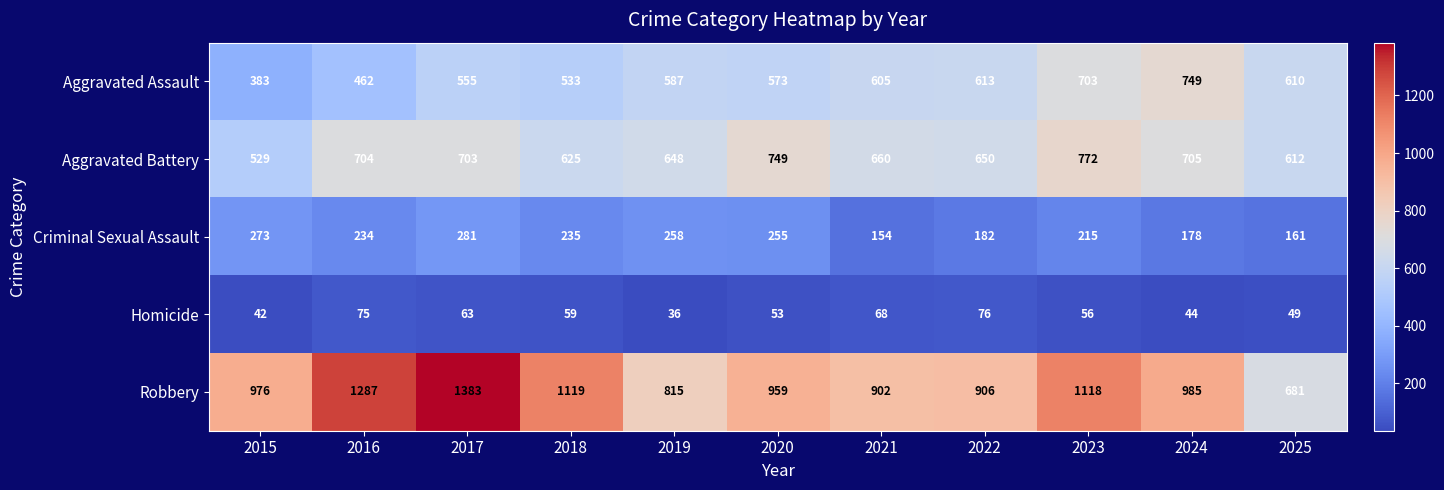

What is the maximum value for Aggravated Battery?

772